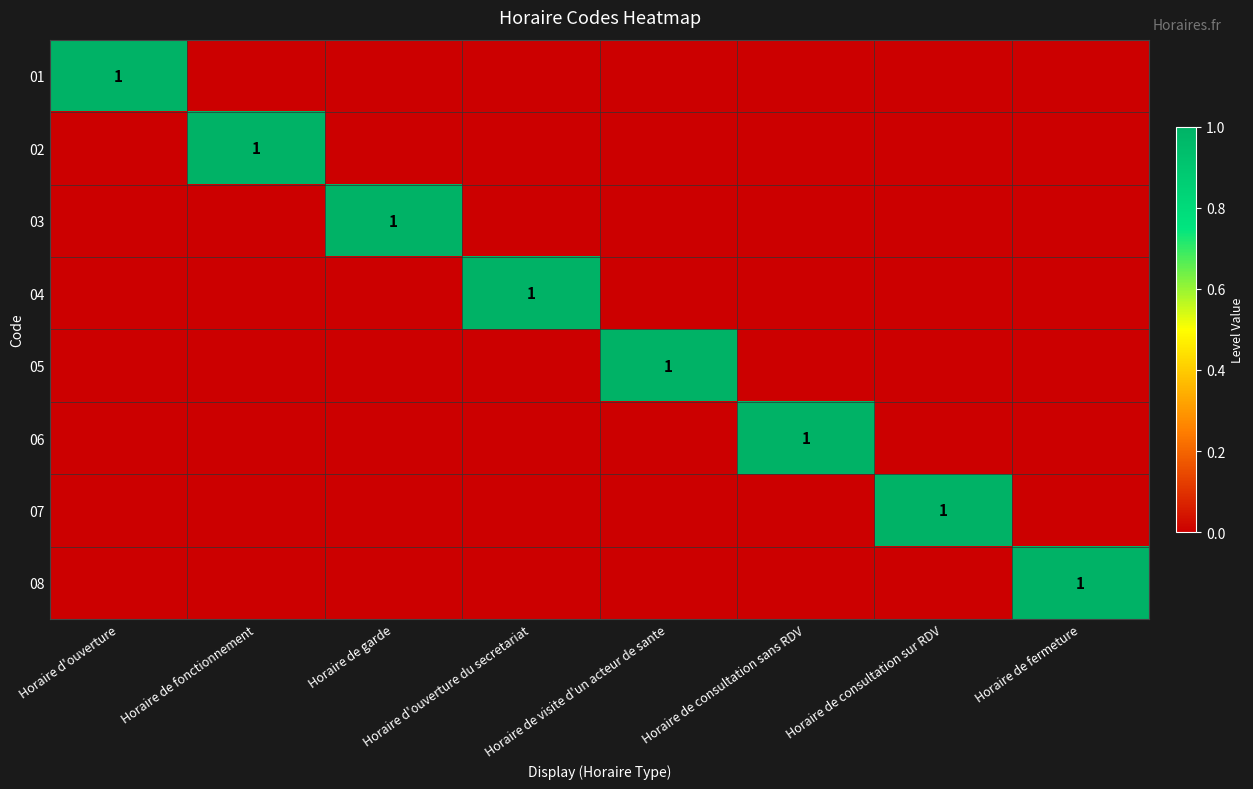

What is the difference between the highest and lowest values at Horaire d'ouverture du secretariat?

1